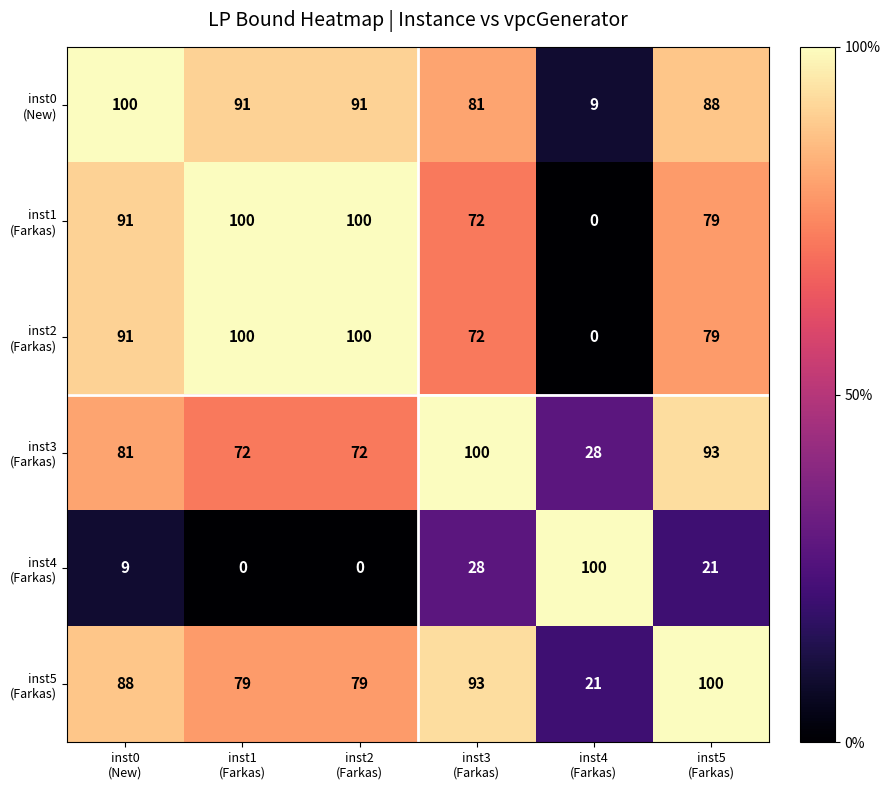

What is the greatest value displayed?

100